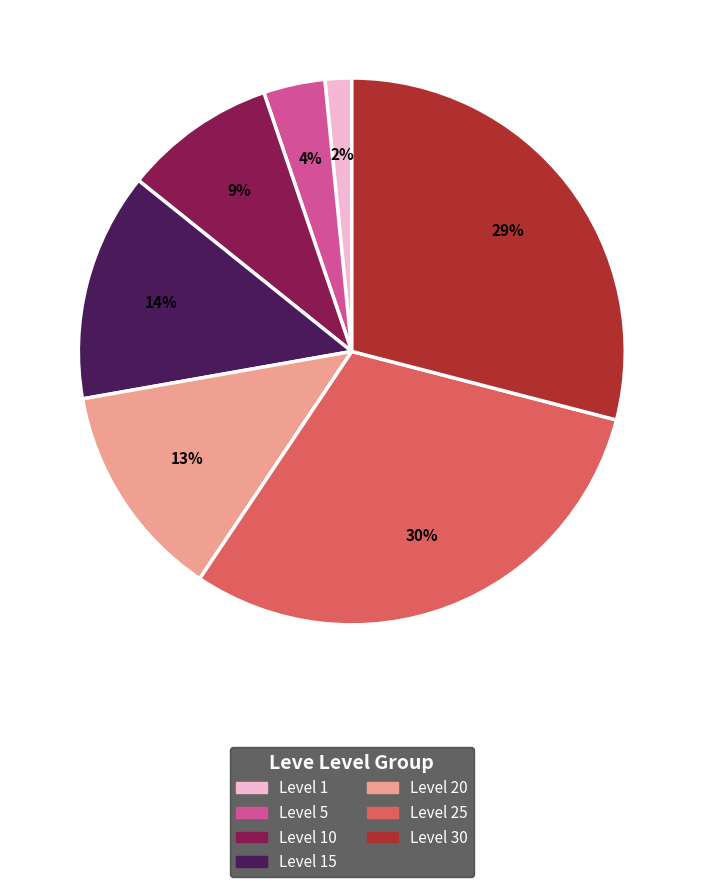

Is there any slice that represents more than half of the pie?

No